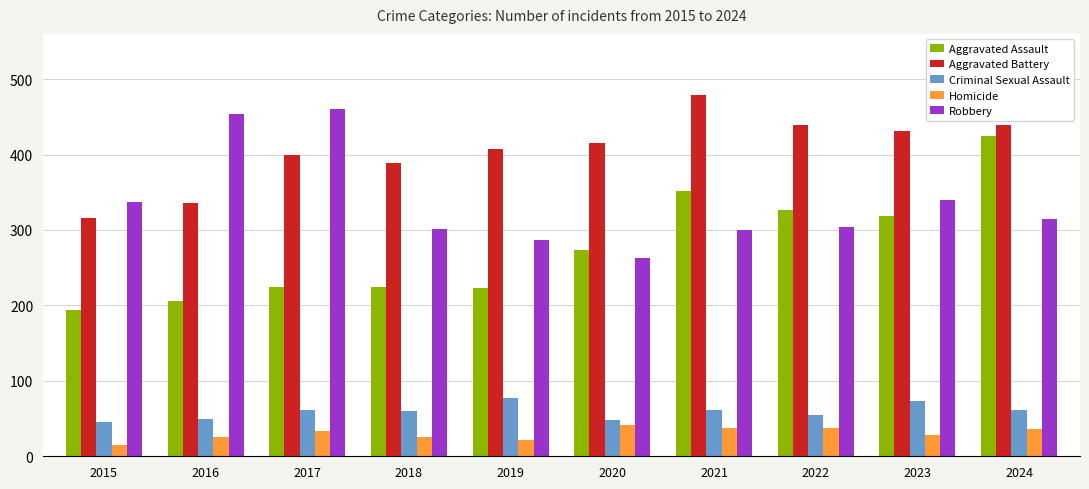

At how many categories does at least one series exceed 170?

10